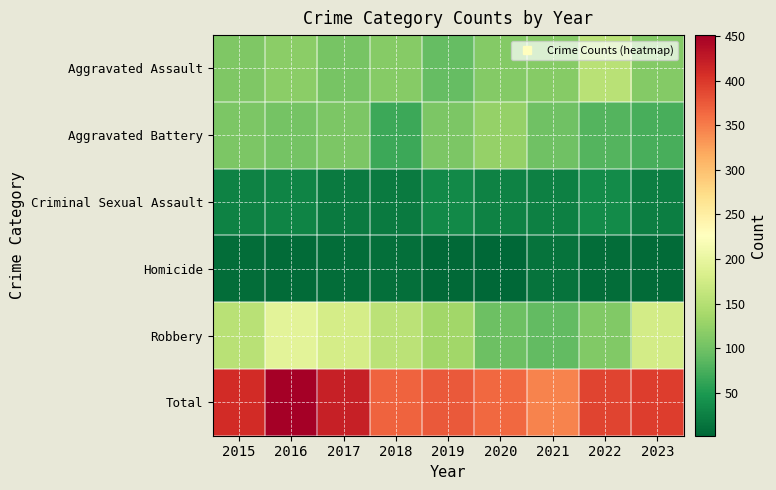

Reading left to right, what are all the values shown in this chart?

Aggravated Assault: 2015=110	2016=118	2017=105	2018=115	2019=92	2020=113	2021=115	2022=154	2023=114
Aggravated Battery: 2015=108	2016=102	2017=108	2018=67	2019=108	2020=125	2021=100	2022=81	2023=74
Criminal Sexual Assault: 2015=28	2016=30	2017=21	2018=21	2019=35	2020=28	2021=26	2022=36	2023=24
Homicide: 2015=9	2016=7	2017=8	2018=10	2019=5	2020=2	2021=13	2022=9	2023=7
Robbery: 2015=154	2016=194	2017=178	2018=155	2019=135	2020=97	2021=91	2022=111	2023=177
Total: 2015=409	2016=451	2017=420	2018=368	2019=375	2020=365	2021=345	2022=391	2023=396